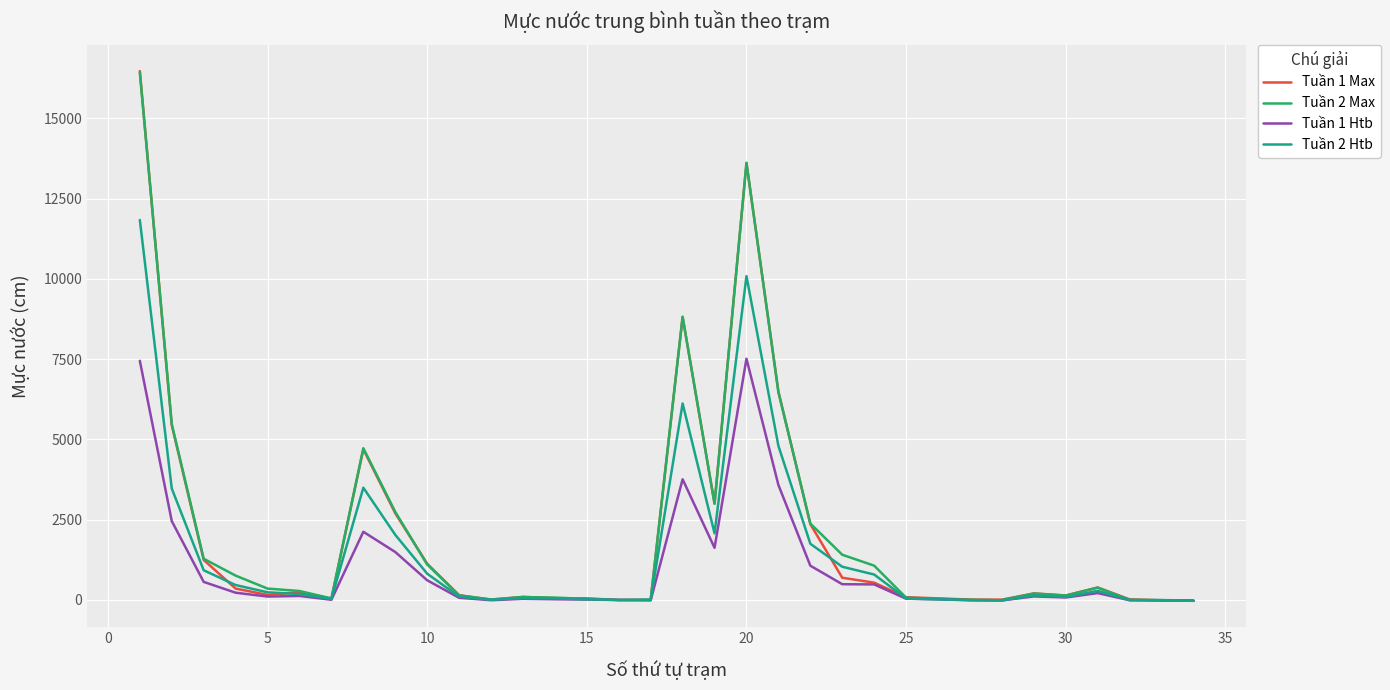

What is the greatest value displayed?

16469.5